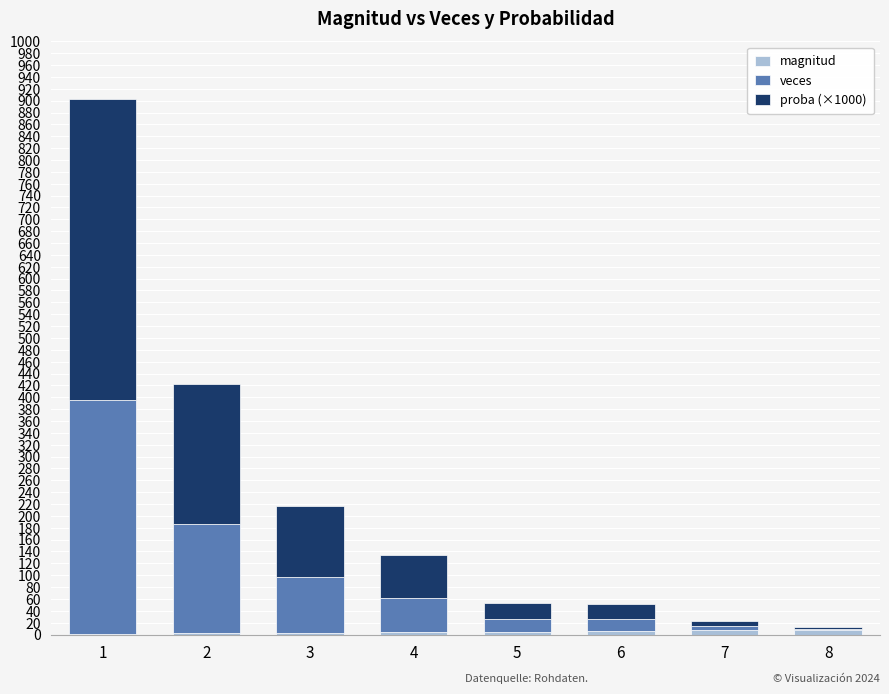

Rank the series by their maximum value, from lowest to highest.

magnitud, veces, proba (×1000)